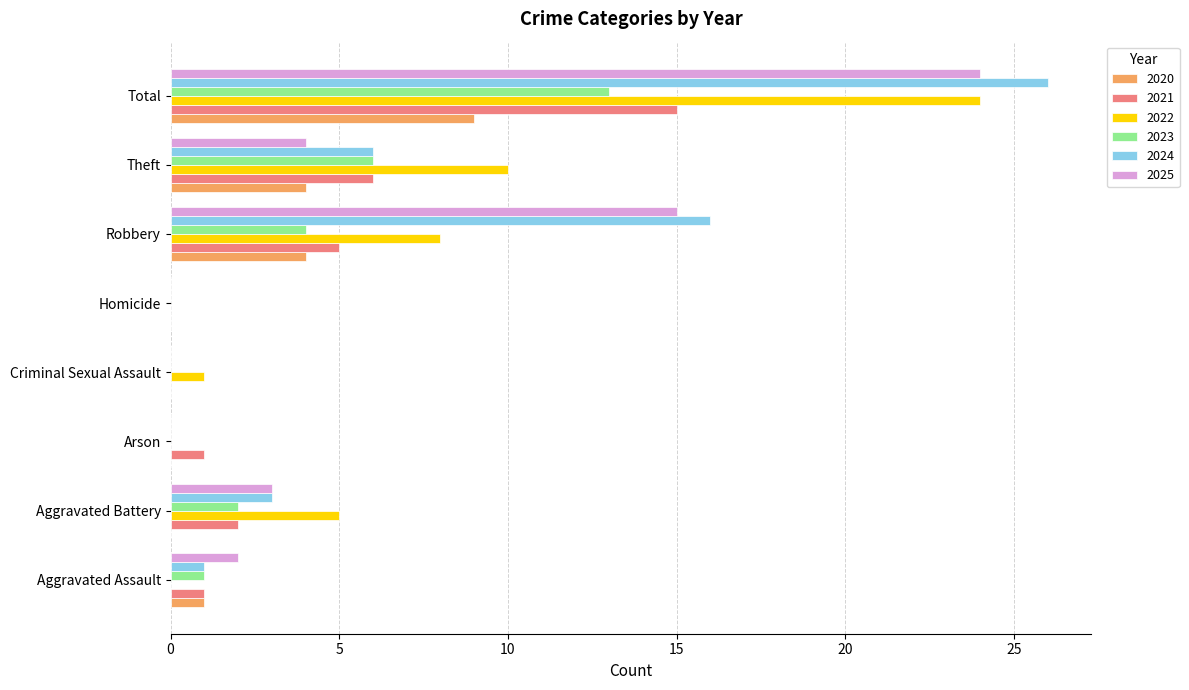

What is the sum of all 2023 values?

26